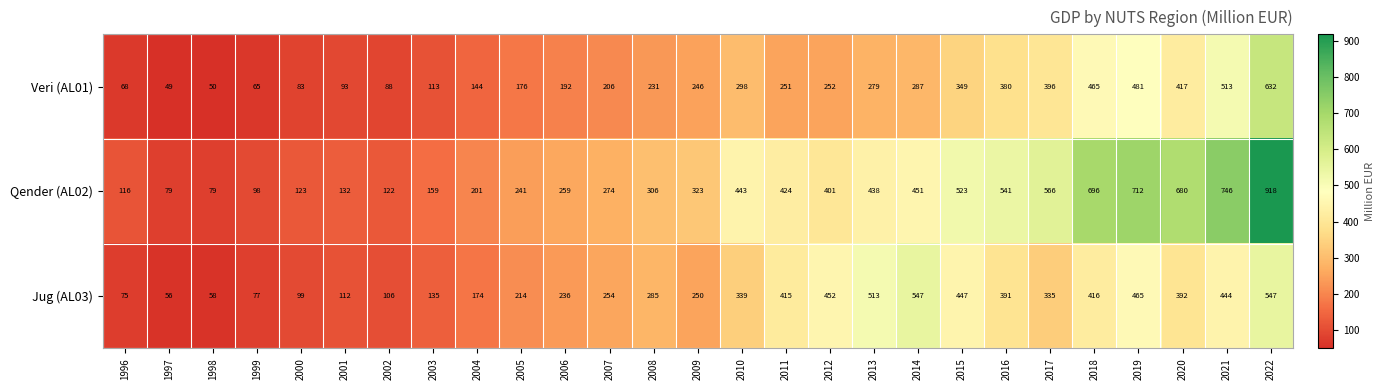

Which series has the widest spread of values?

Qender (AL02)